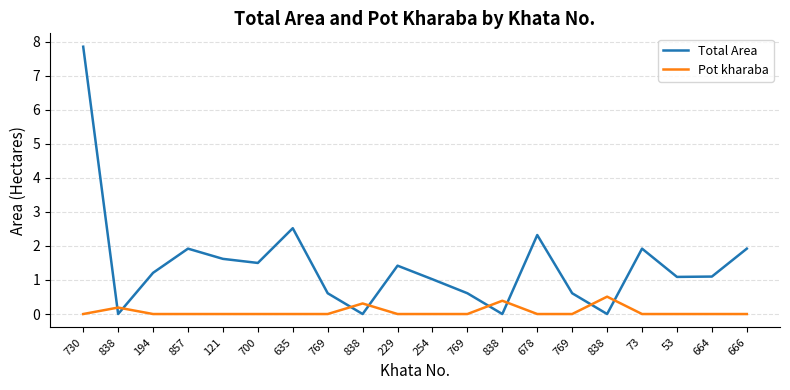

At which label is Total Area closest to 3?

635